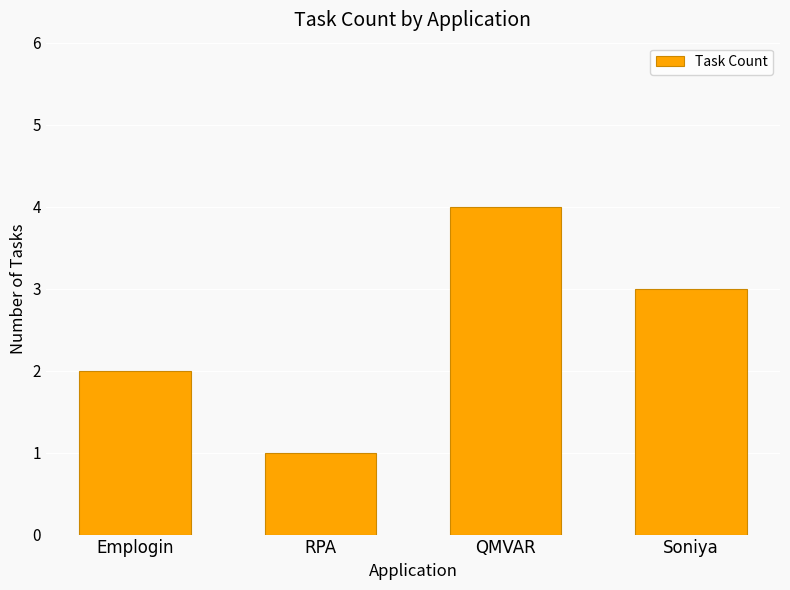

What position from the right is QMVAR?

2